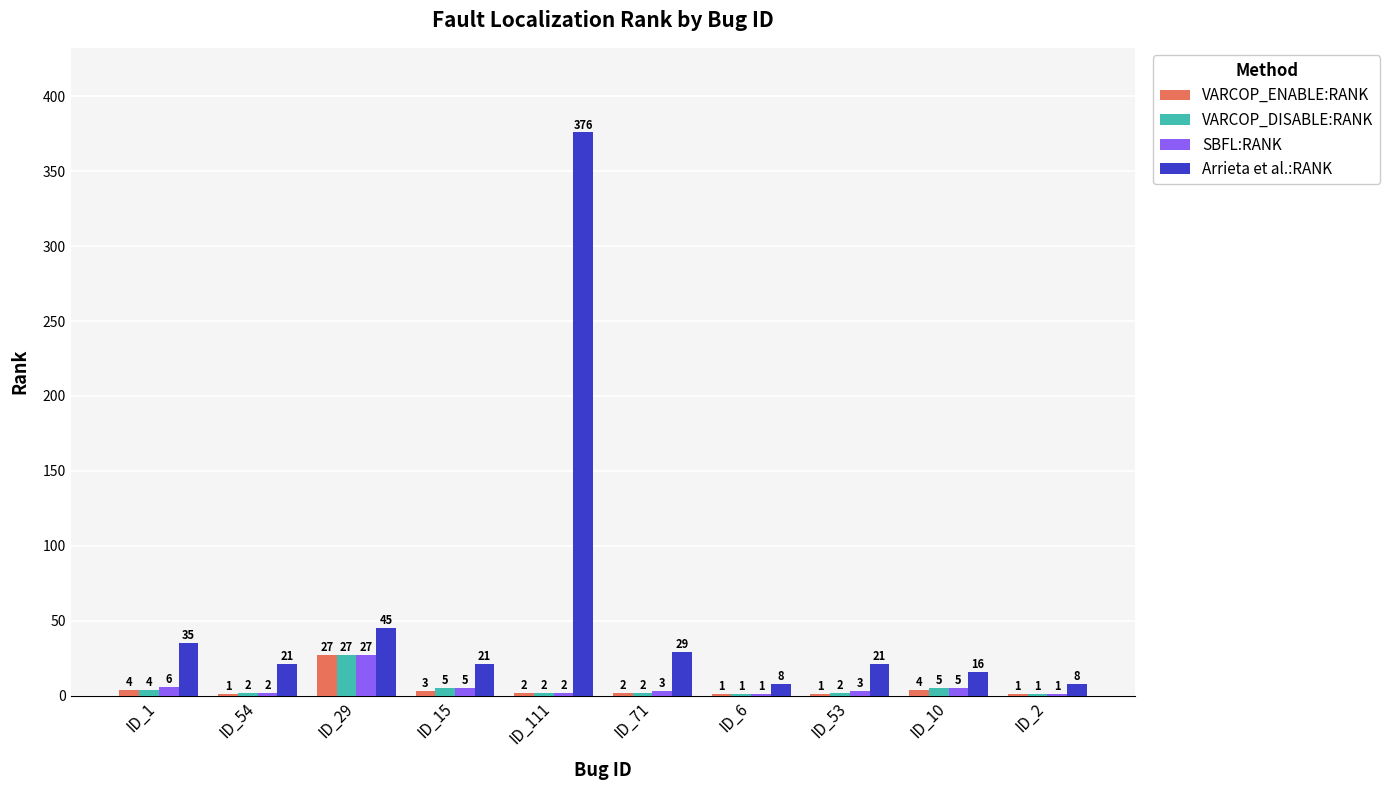

What is the highest value of the SBFL:RANK series?

27